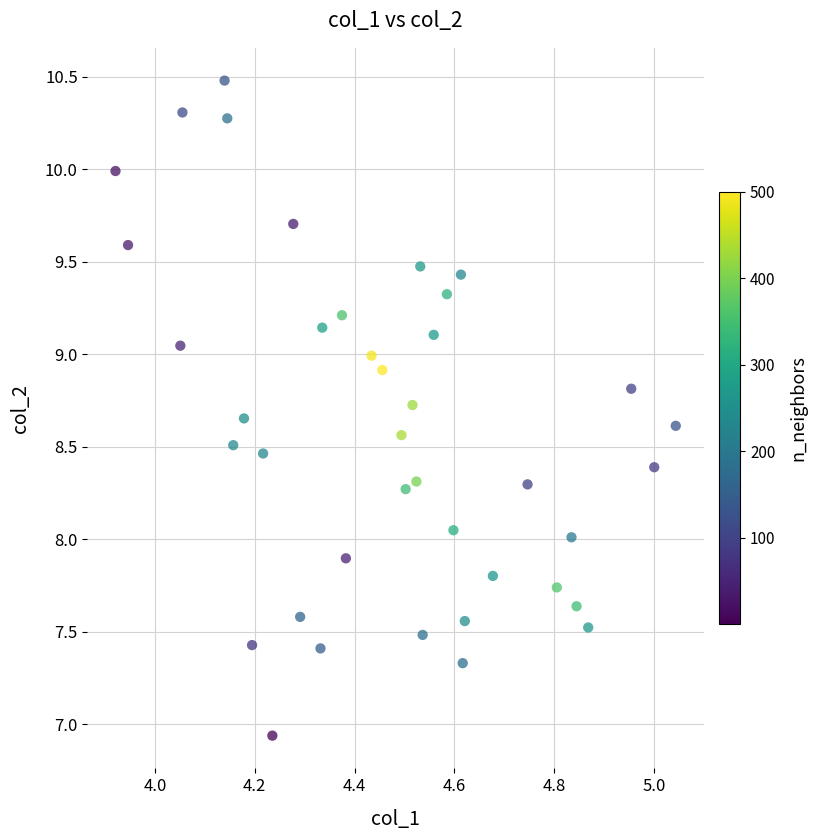

What is the range of X values (max minus min)?

1.1